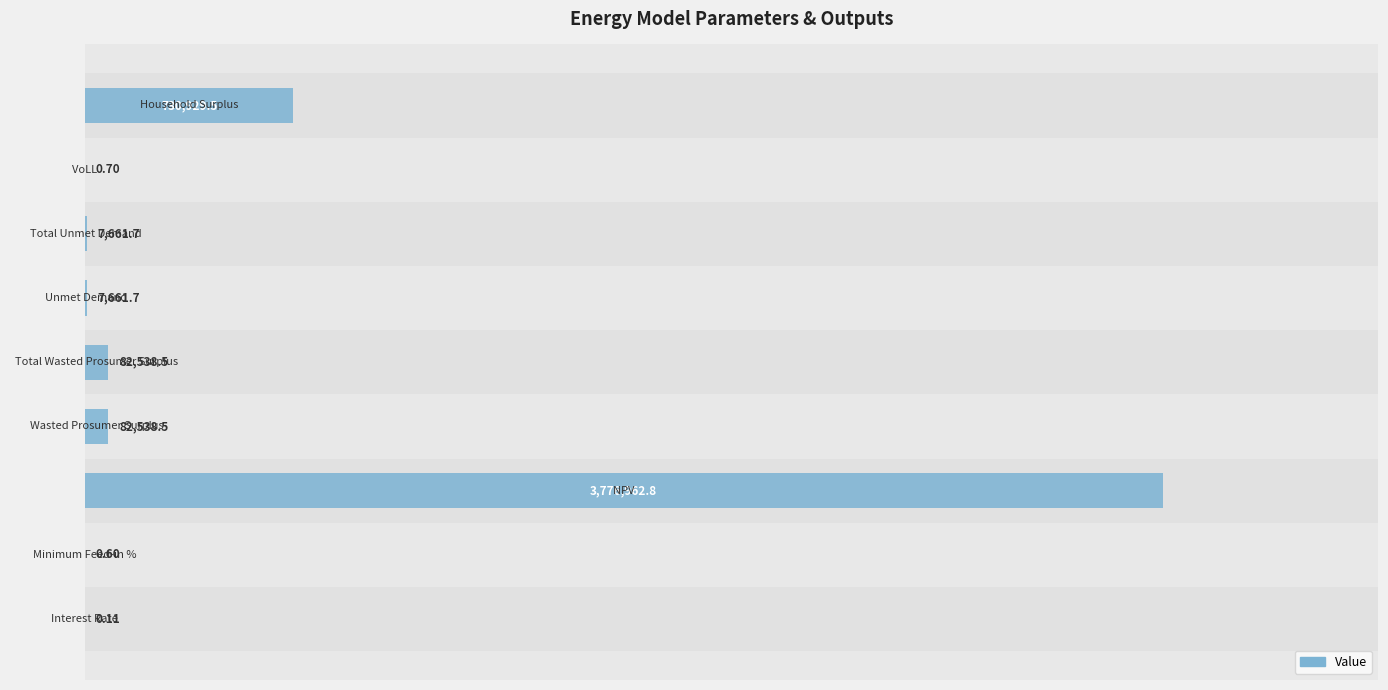

Are the bars horizontal?

Yes